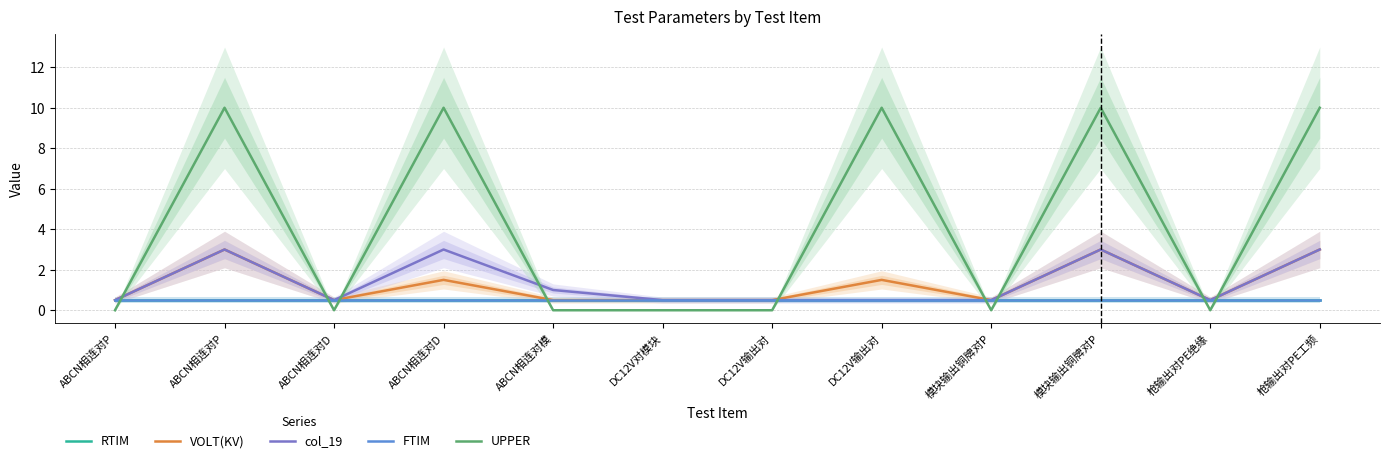

What is the sum of the RTIM values at DC12V输出对 and 模块输出铜牌对P?

1.0